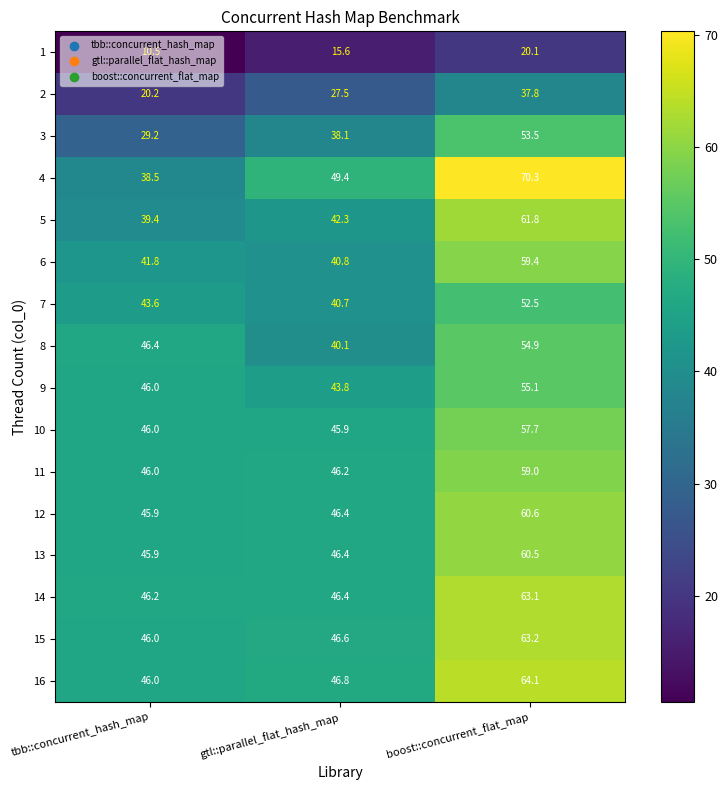

What is the sum of all 14 values?

155.7